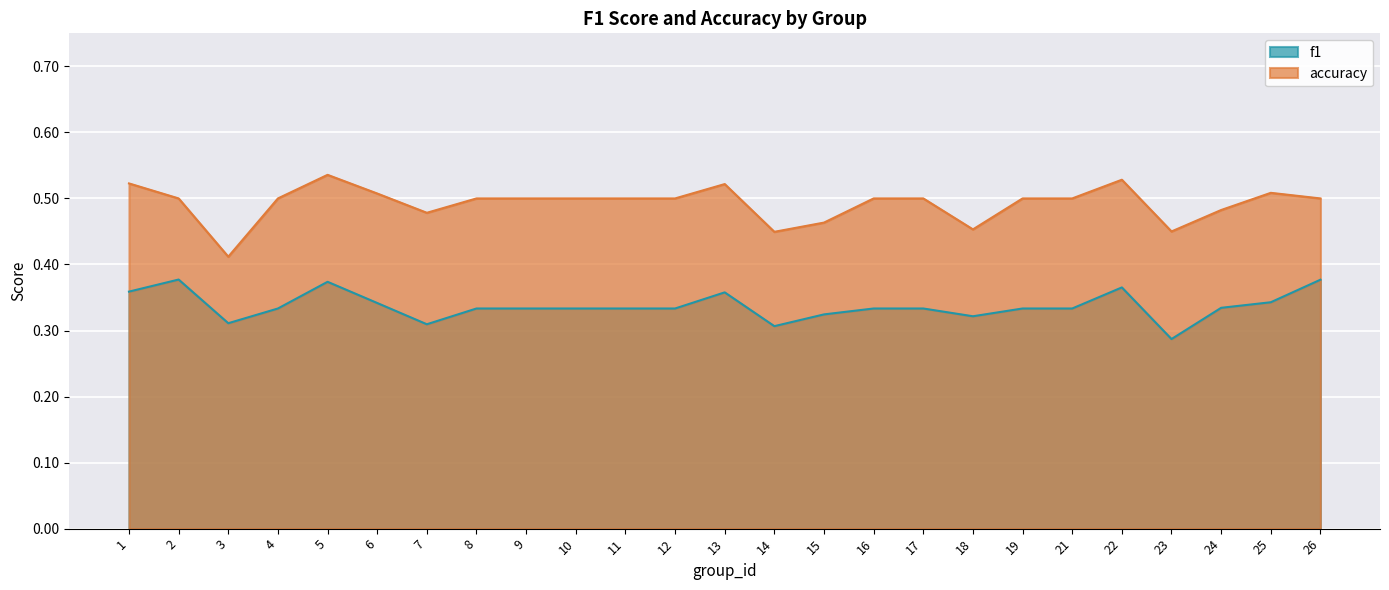

At which category does f1 reach its first local valley?

3